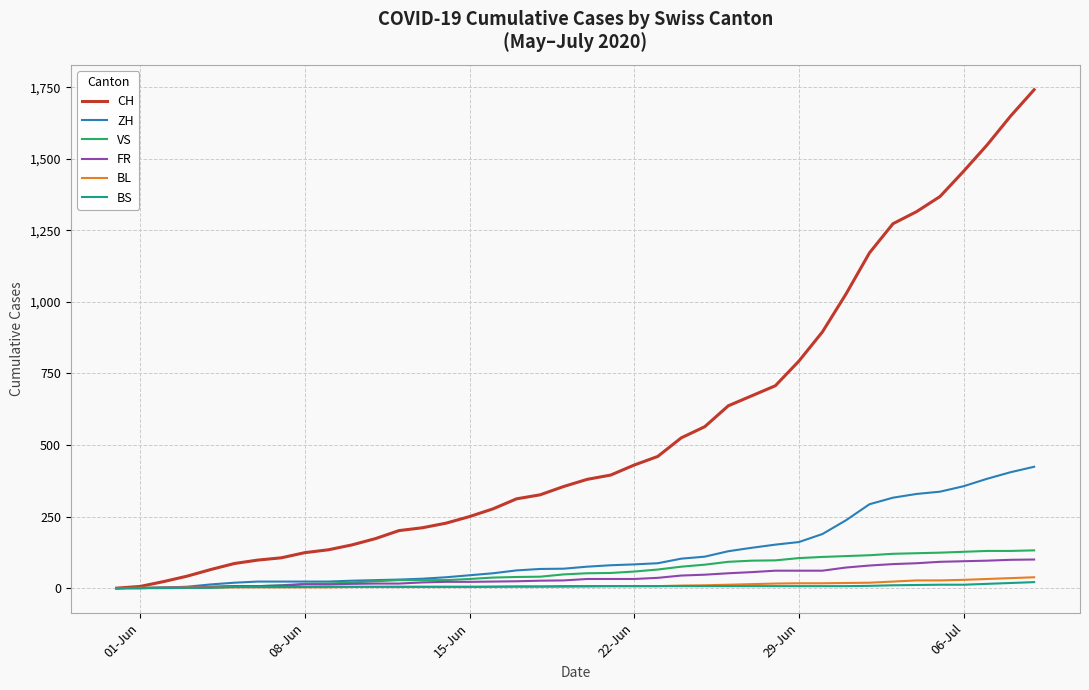

Which series has the widest spread of values?

CH